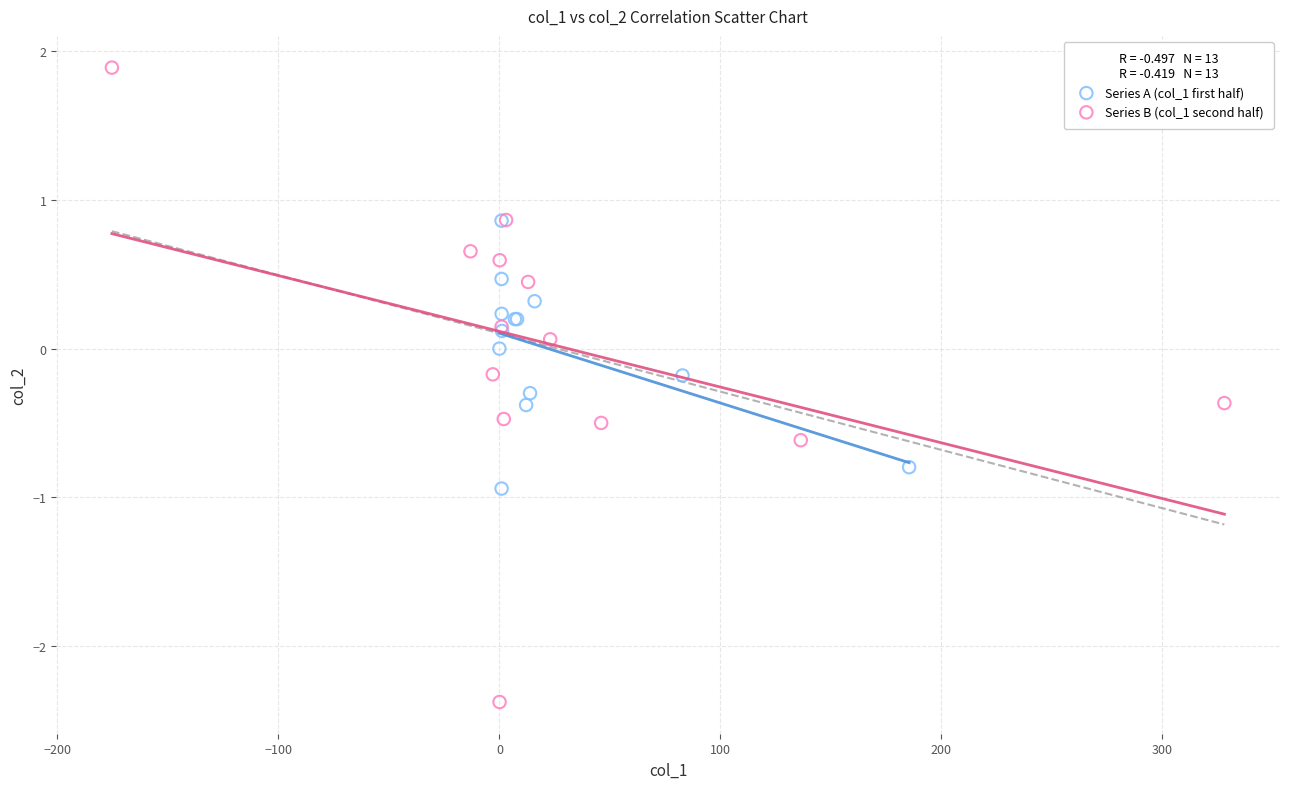

Which series contains the lowest Y value?

Series B (col_1 second half)